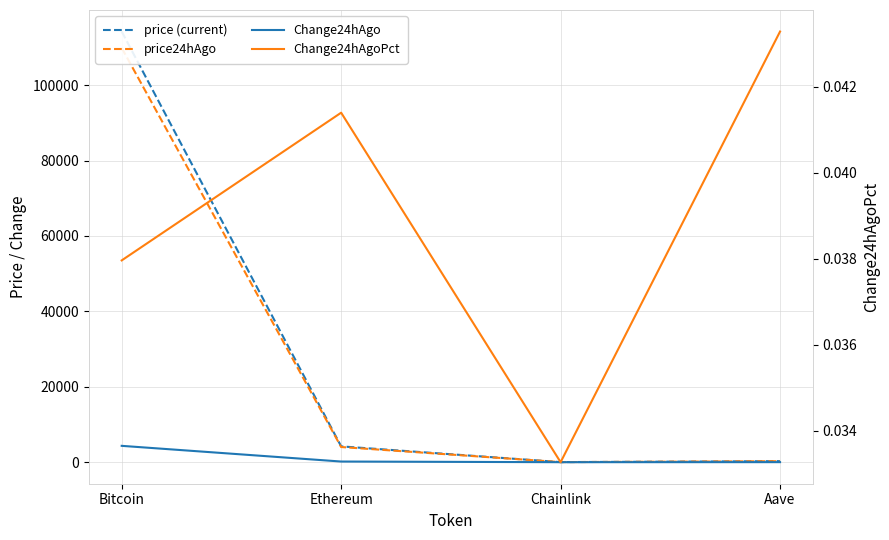

What is the minimum value for price24hAgo?

20.9